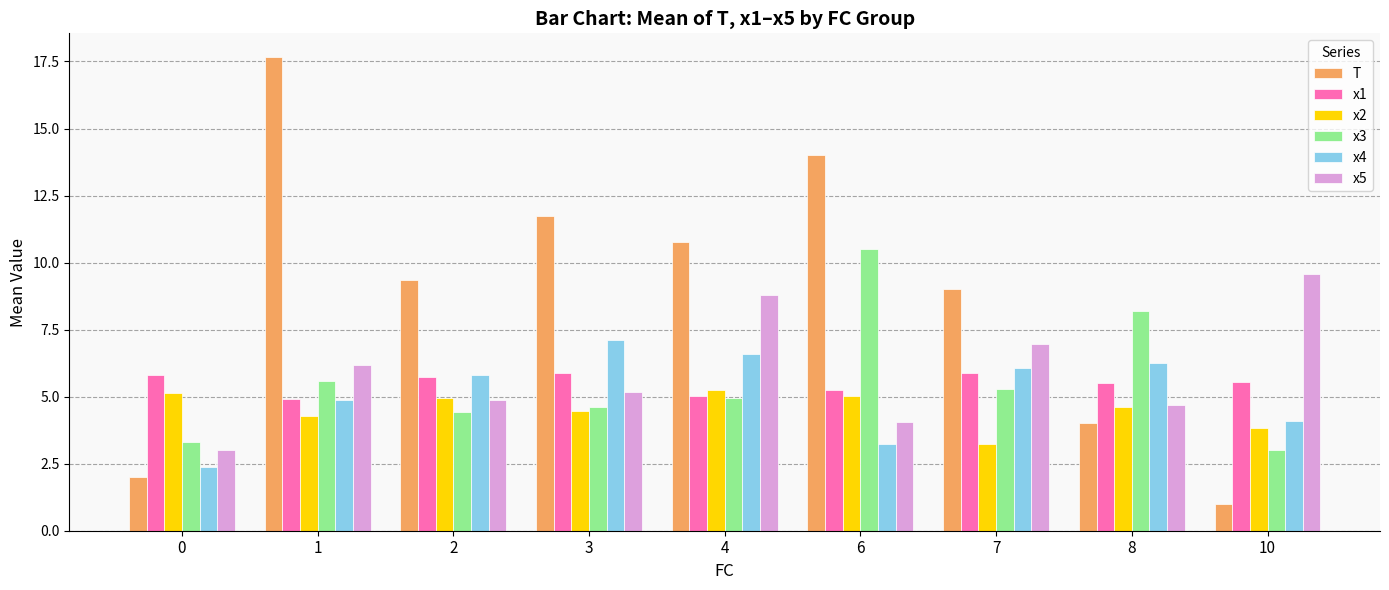

Is the value of T at 7 greater than the value of x3 at 6?

No